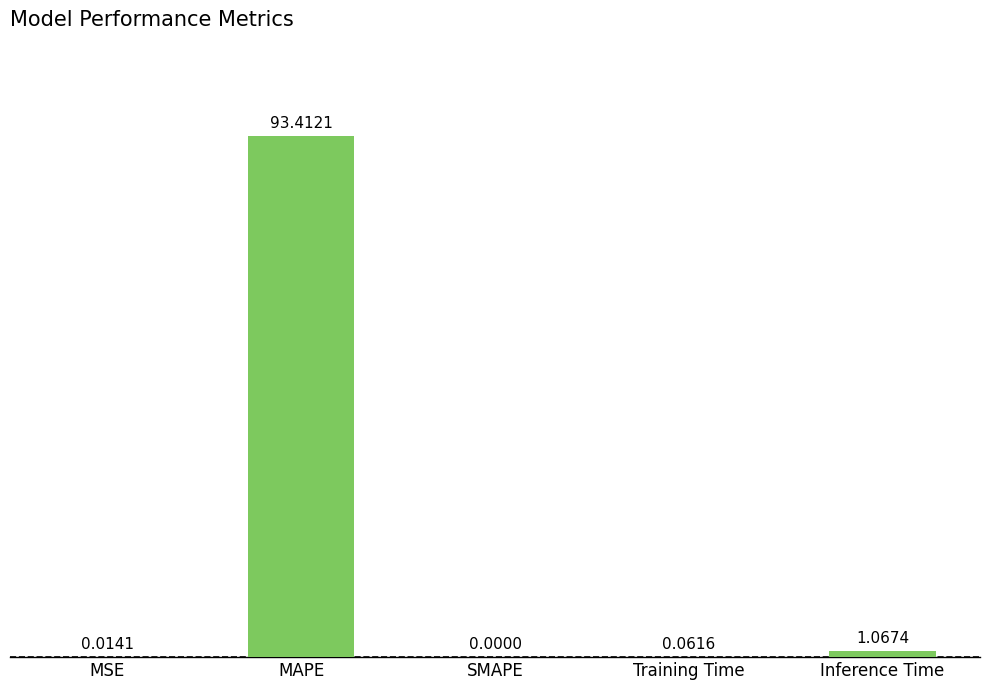

What is the change in value from MAPE to SMAPE?

-93.4